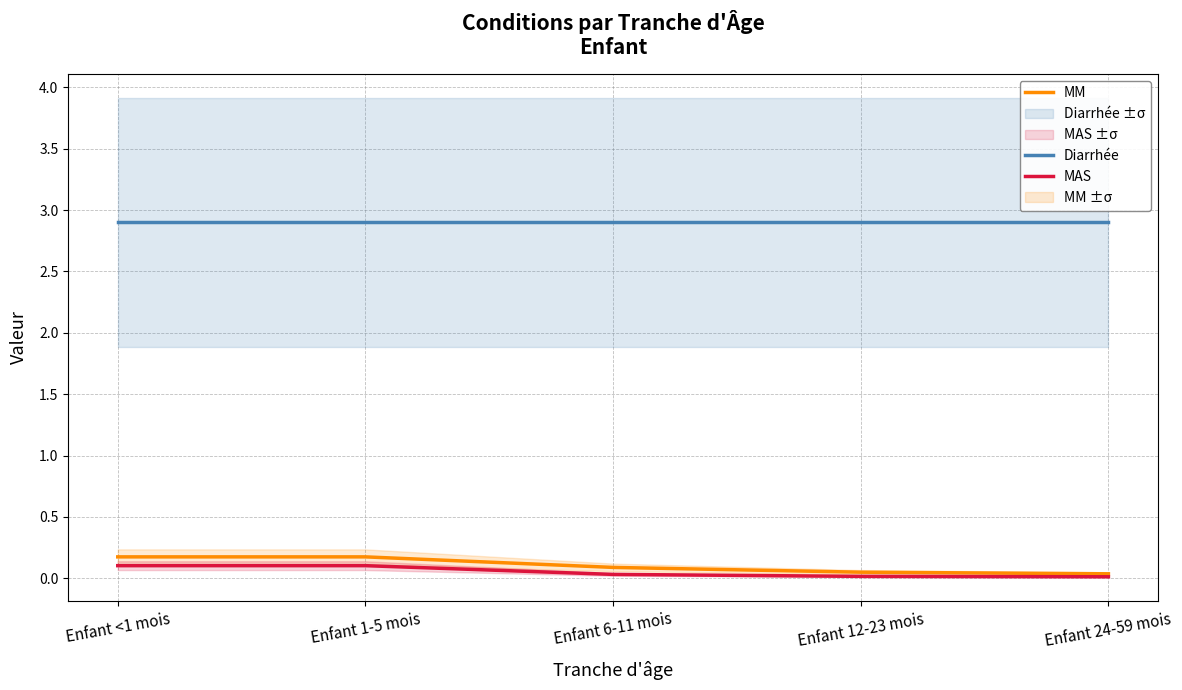

What is the total value across all series at Enfant 24-59 mois?

2.9